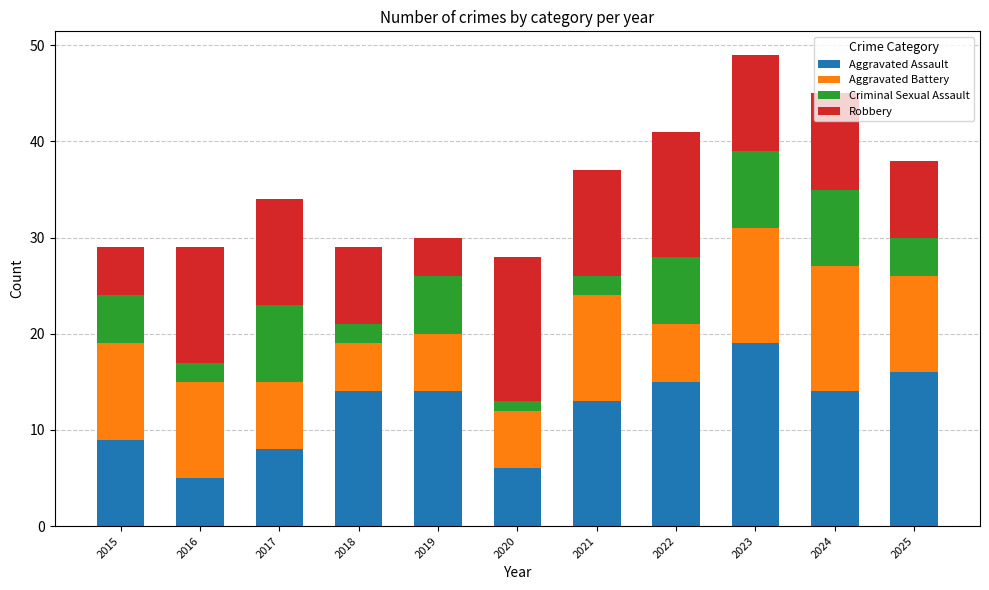

What is the total value across all series at 2018?

29